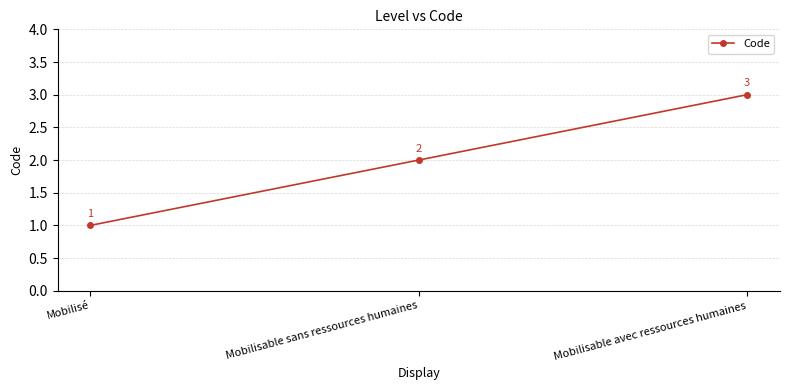

How many data points does each series have?

3